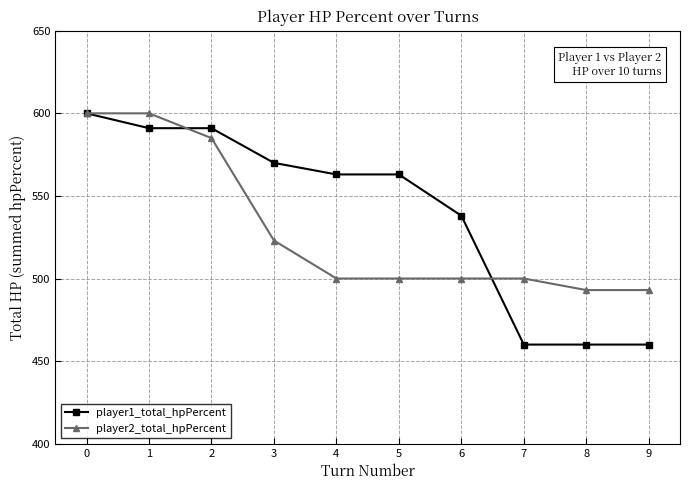

Rank the series by their average value, from highest to lowest.

player1_total_hpPercent, player2_total_hpPercent